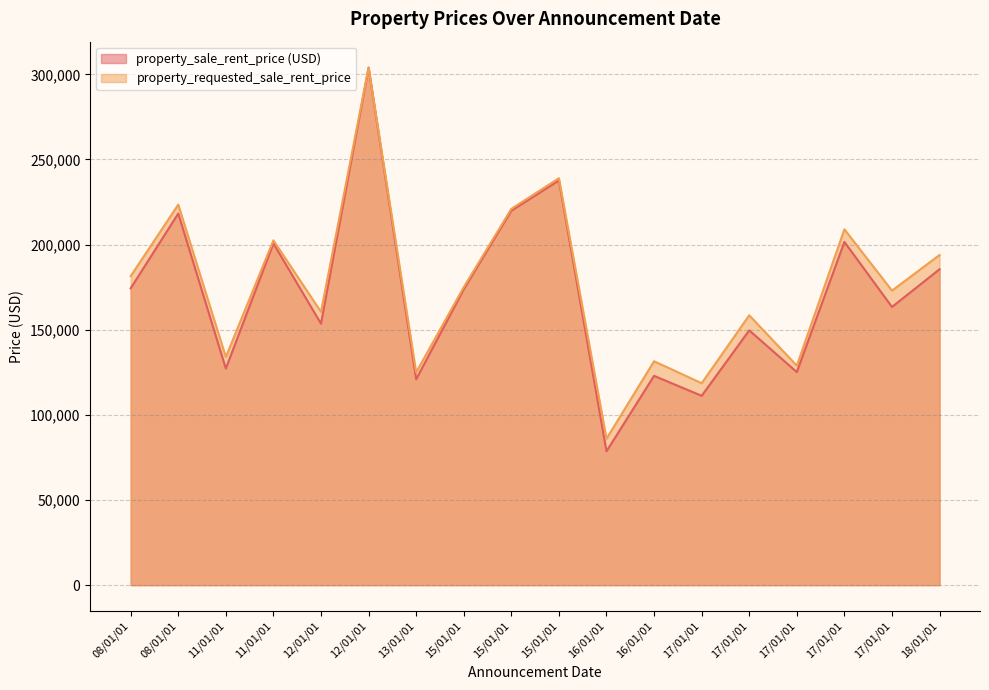

What is the sum of the property_sale_rent_price (USD) values at 15/01/01 and 11/01/01?

347176